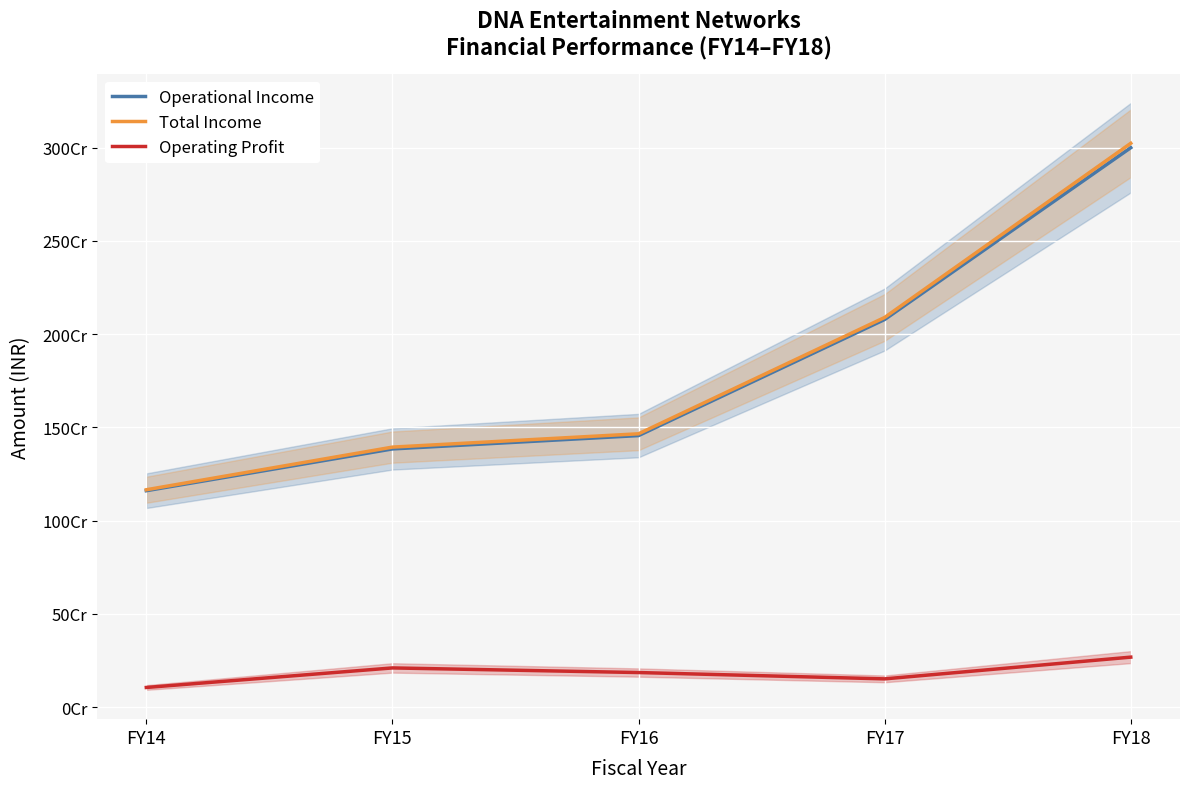

How many values in the Operational Income series exceed 1455866977?

2